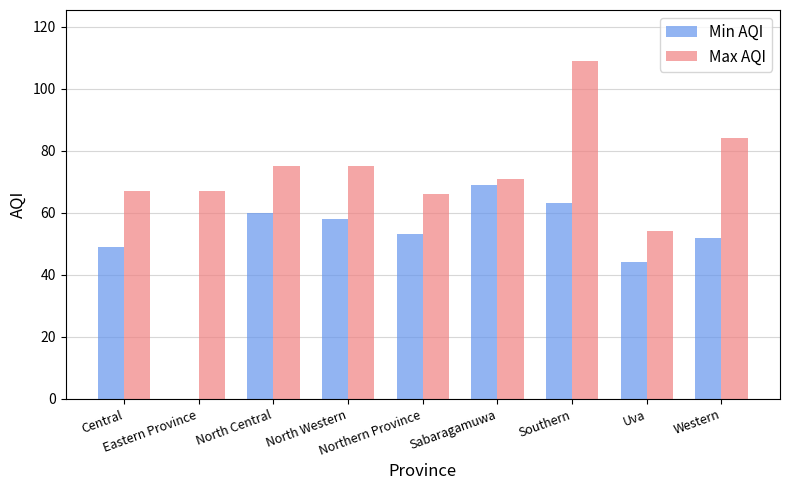

At which label does Min AQI reach its peak?

Sabaragamuwa